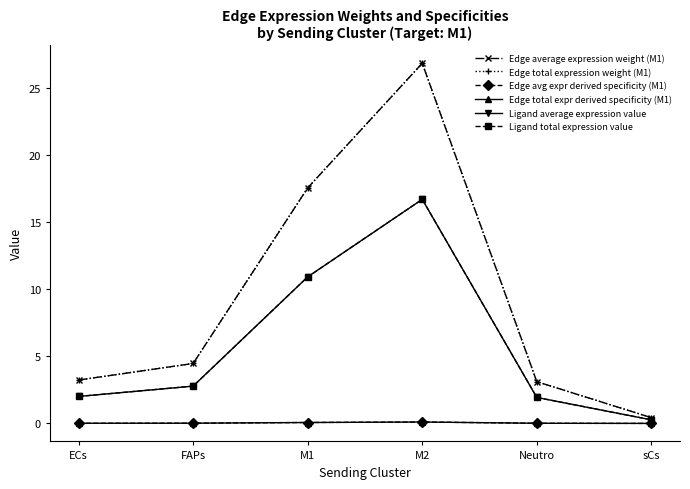

What is the total value across all series at sCs?

1.4